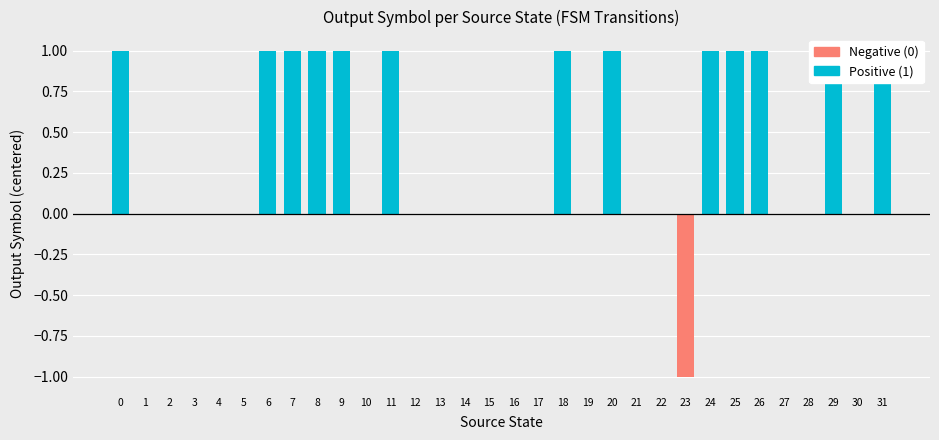

At which label does Negative reach its minimum?

23